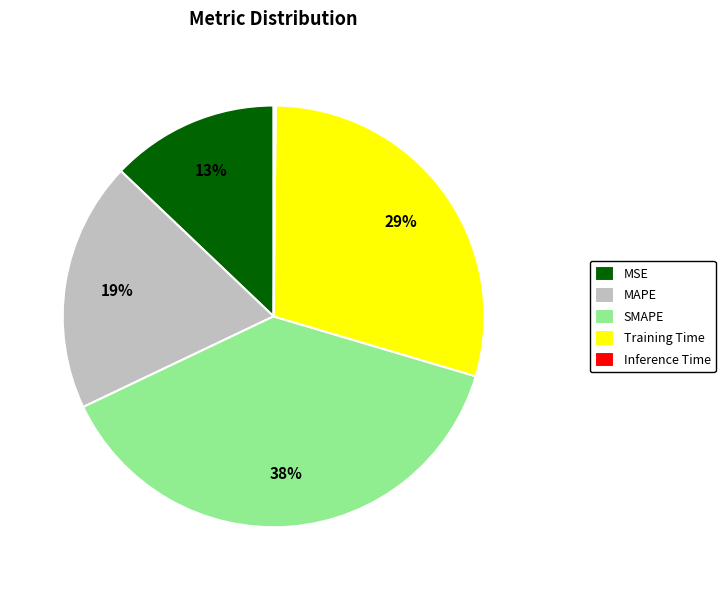

To the nearest percent, what is the average slice percentage?

20%